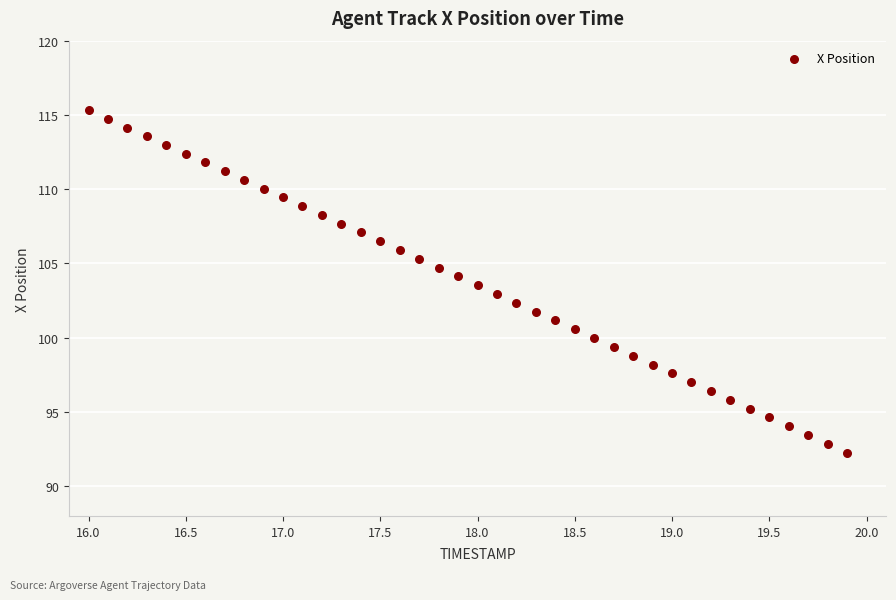

What is the range of Y values (max minus min)?

23.0